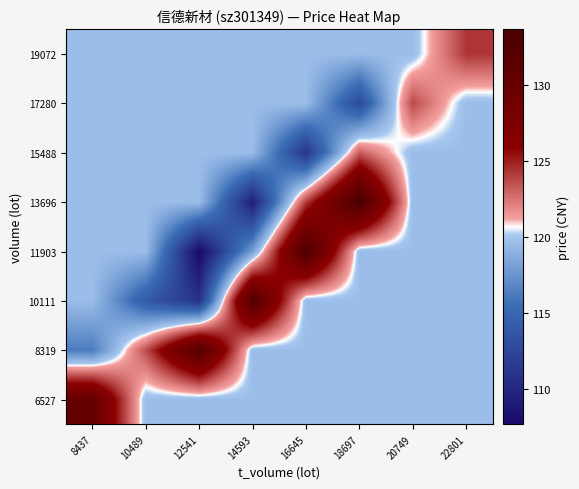

Reading left to right, list all the values displayed in this chart.

6527: 8437=130.3	10489=119.6	12541=119.6	14593=119.6	16645=119.6	18697=119.6	20749=119.6	22801=119.6
8319: 8437=116.3	10489=123.6	12541=132.1	14593=119.6	16645=119.6	18697=119.6	20749=119.6	22801=119.6
10111: 8437=119.6	10489=114.0	12541=111.0	14593=132.6	16645=119.6	18697=119.6	20749=119.6	22801=119.6
11903: 8437=119.6	10489=119.6	12541=107.7	14593=118.1	16645=133.1	18697=119.6	20749=119.6	22801=119.6
13696: 8437=119.6	10489=119.6	12541=119.6	14593=109.4	16645=124.1	18697=133.6	20749=119.6	22801=119.6
15488: 8437=119.6	10489=119.6	12541=119.6	14593=119.6	16645=111.0	18697=123.2	20749=119.6	22801=119.6
17280: 8437=119.6	10489=119.6	12541=119.6	14593=119.6	16645=119.6	18697=112.7	20749=123.7	22801=119.6
19072: 8437=119.6	10489=119.6	12541=119.6	14593=119.6	16645=119.6	18697=119.6	20749=119.6	22801=124.3